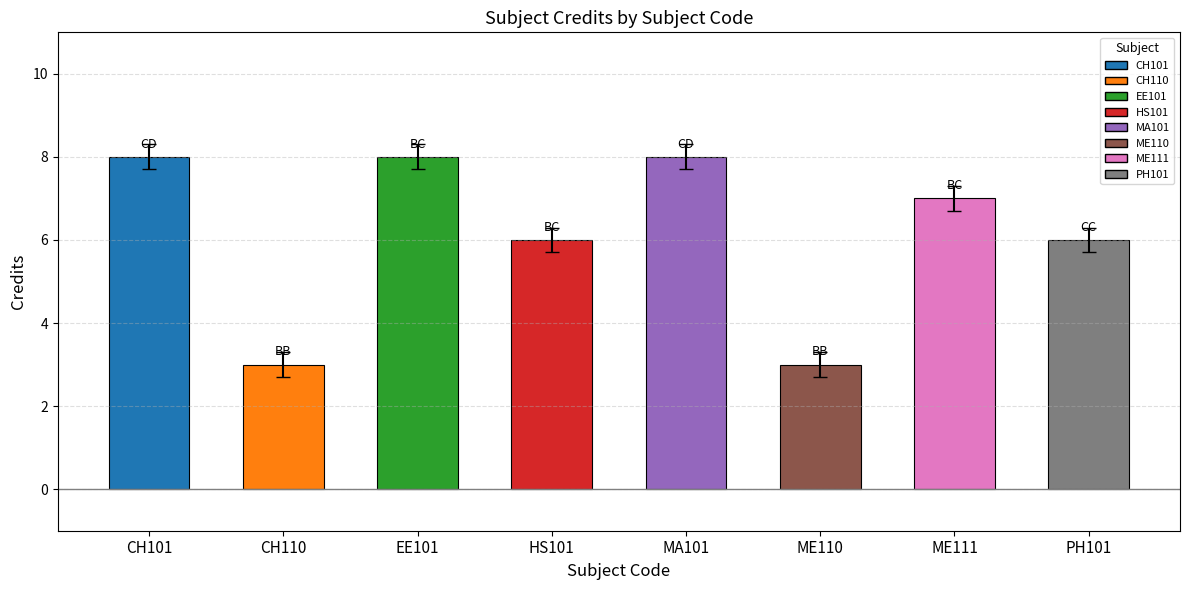

Is it true that the value at MA101 is 4?

False